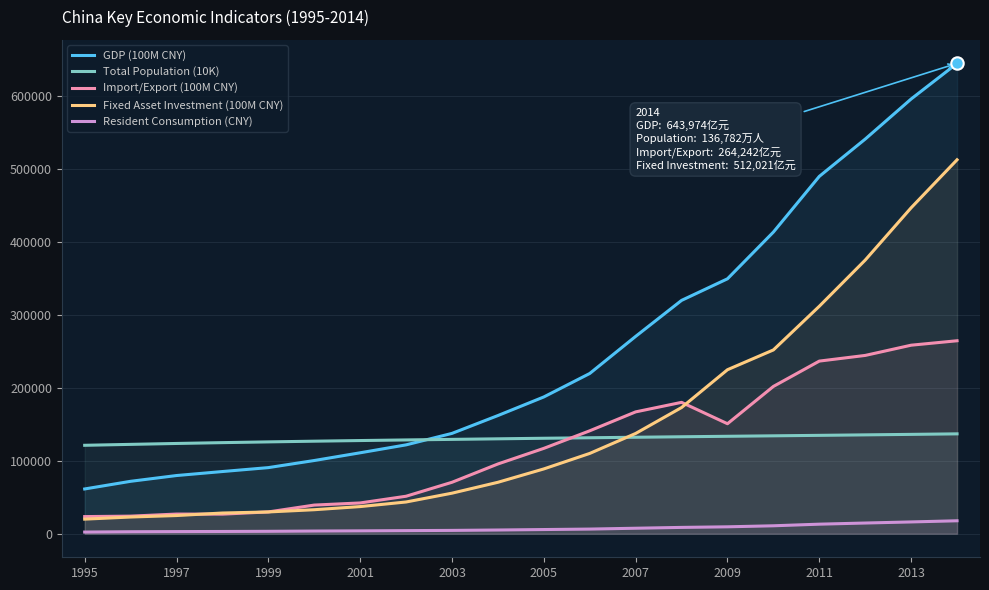

Which series has the largest total across all categories?

GDP (100M CNY)